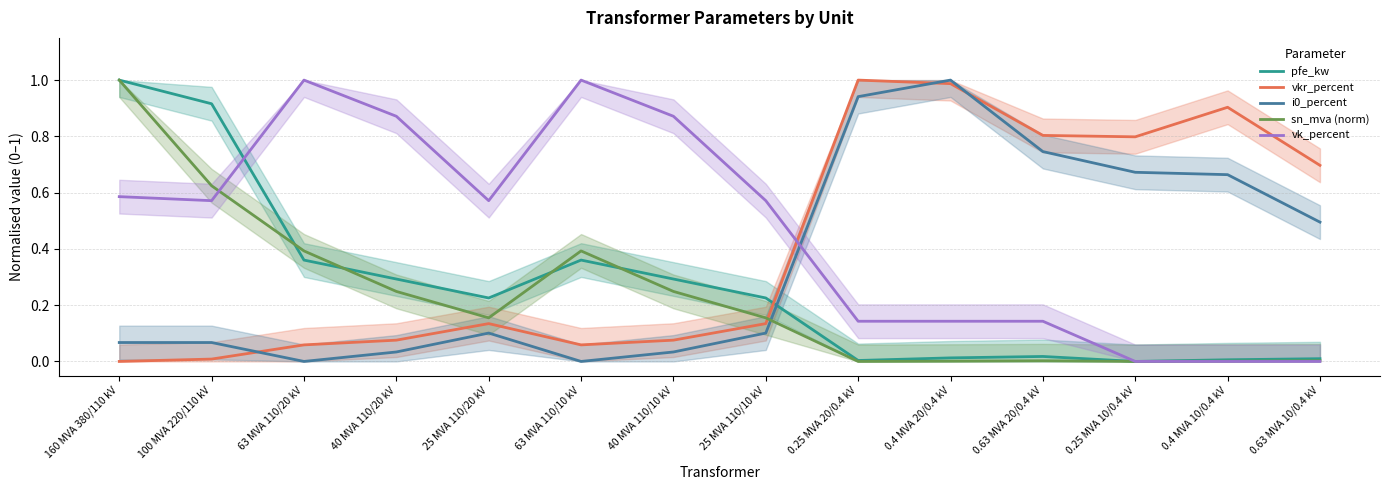

Is it true that i0_percent equals 0.1 at 100 MVA 220/110 kV?

True